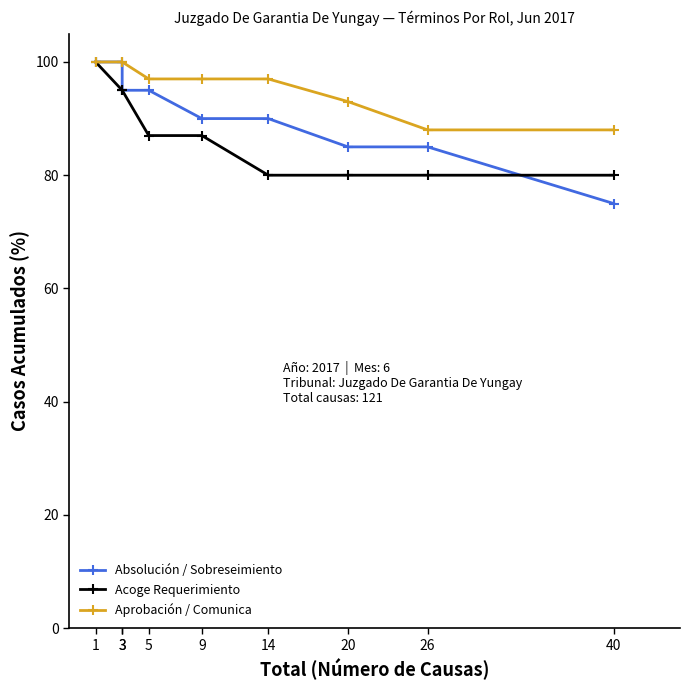

At which category does the chart reach its minimum across all series?

40